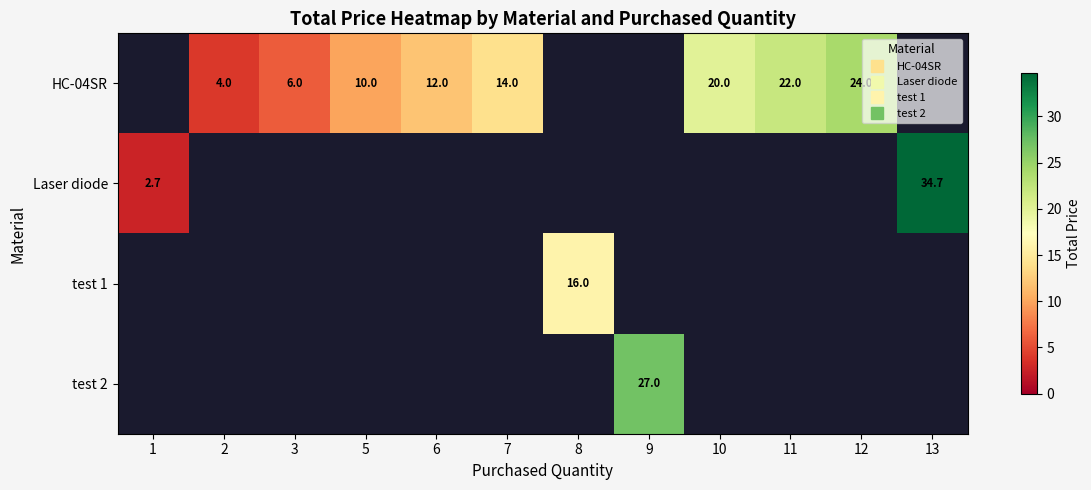

The HC-04SR series shows 14.0 at 7. True or false?

True